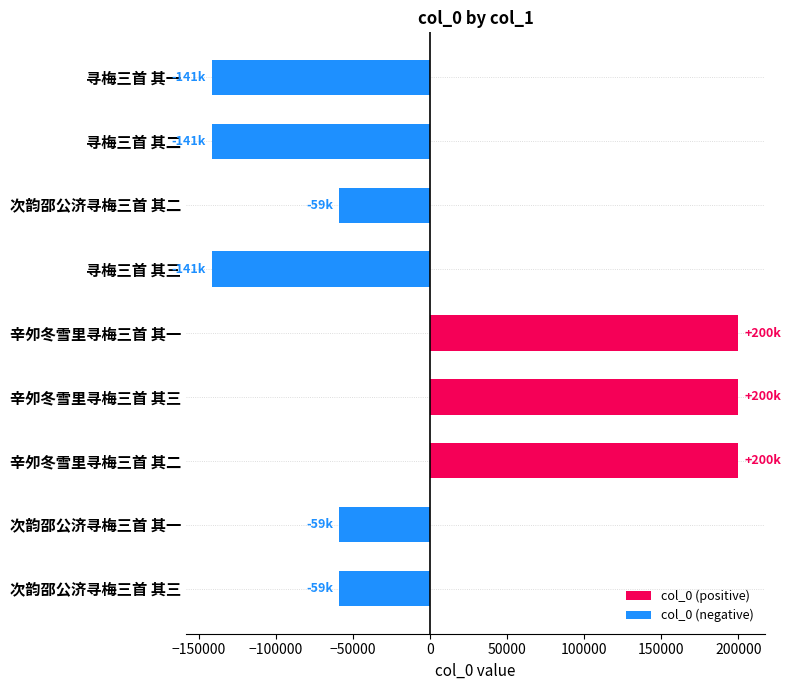

What is the minimum value shown in the chart?

-141078